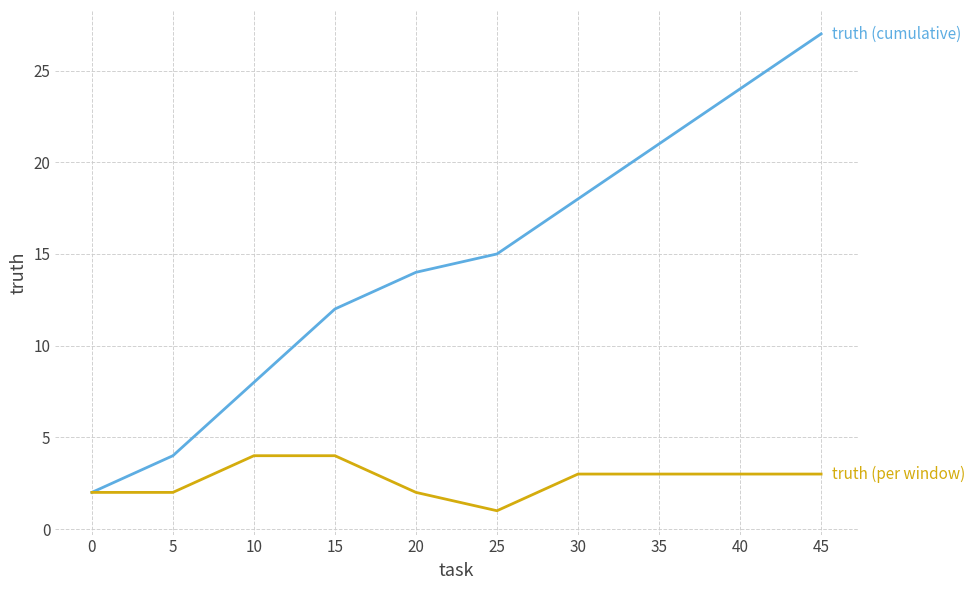

Reading left to right, what are all the values shown in this chart?

truth (cumulative): 2	4	8	12	14	15	18	21	24	27
truth (per window): 2	2	4	4	2	1	3	3	3	3